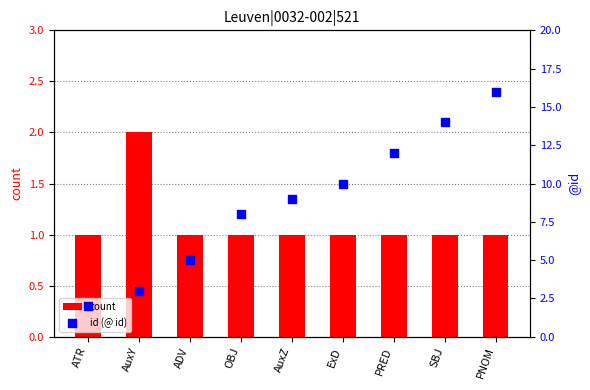

Is the value of id (@ id) at ExD greater than the value of count at AuxZ?

Yes